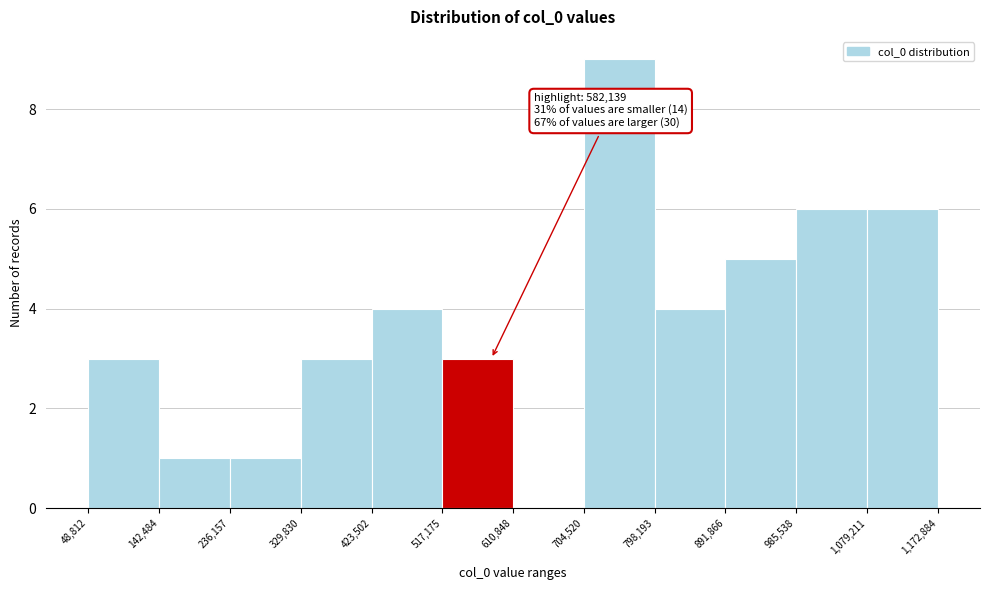

Over which range of the x-axis is the bar tallest?

704,520 to 798,193